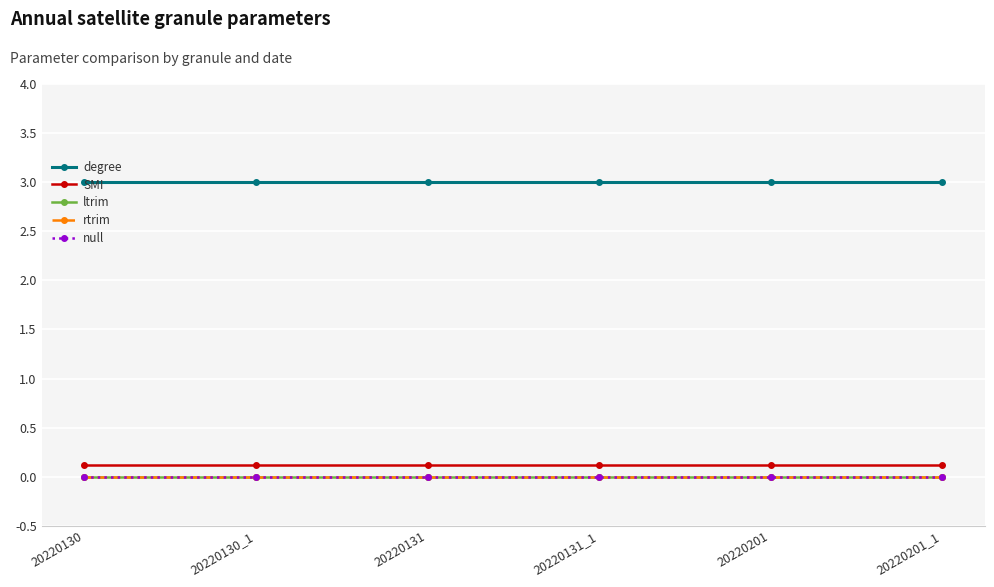

Reading left to right, list all the values displayed in this chart.

degree: 3.0	3.0	3.0	3.0	3.0	3.0
SMI: 0.1	0.1	0.1	0.1	0.1	0.1
ltrim: 0.0	0.0	0.0	0.0	0.0	0.0
rtrim: 0.0	0.0	0.0	0.0	0.0	0.0
null: 0.0	0.0	0.0	0.0	0.0	0.0